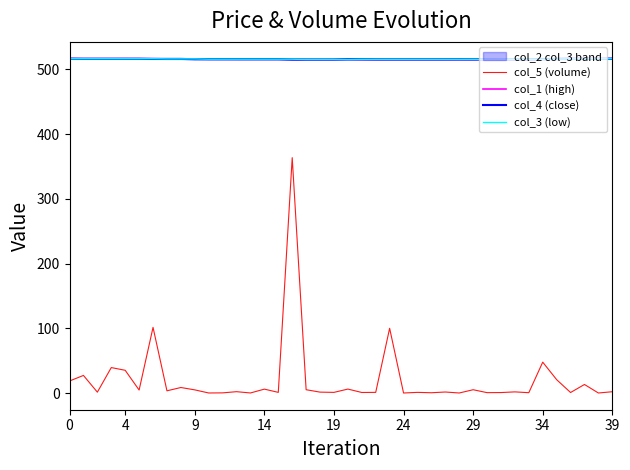

What is the lowest value of the col_1 (high) series?

515.2